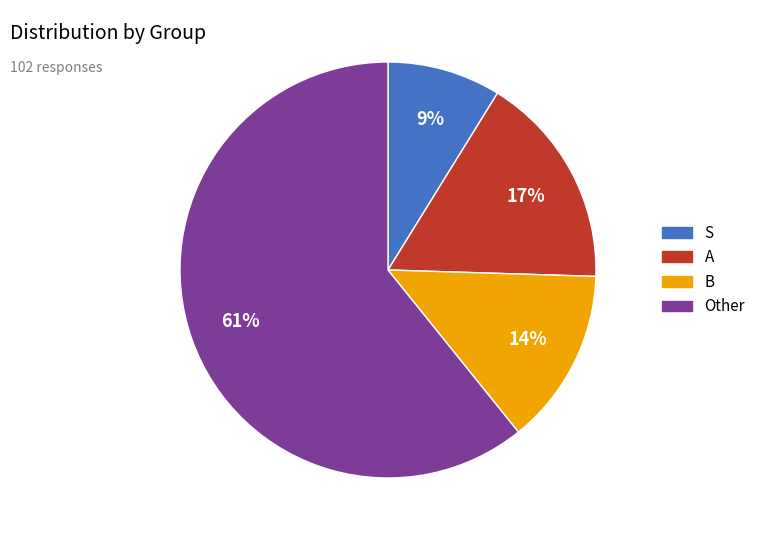

Approximately how many times larger is the value at S compared to A?

0.5